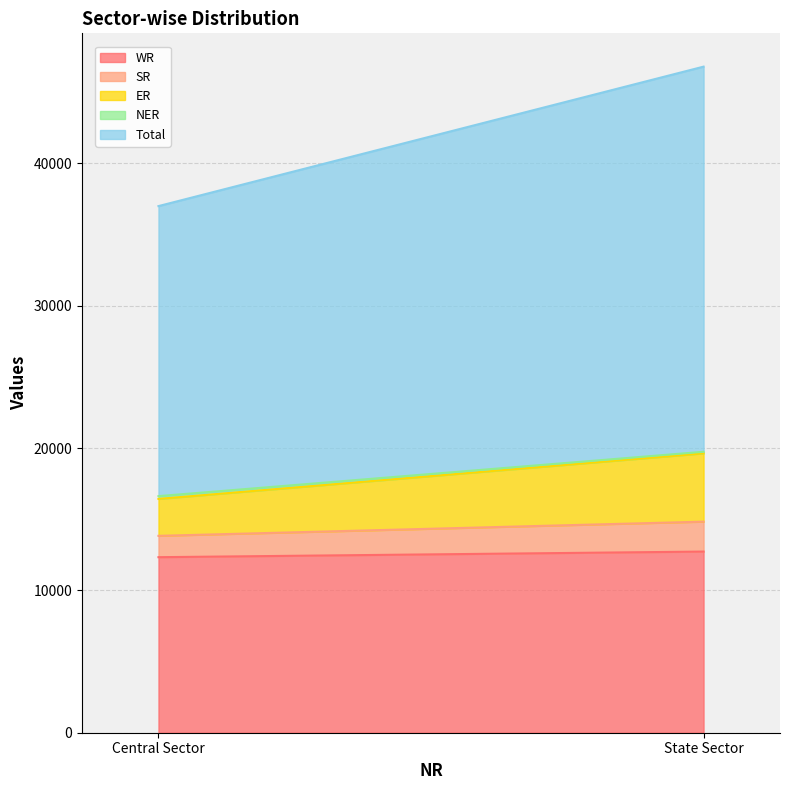

Rank the categories by WR value from highest to lowest.

State Sector, Central Sector